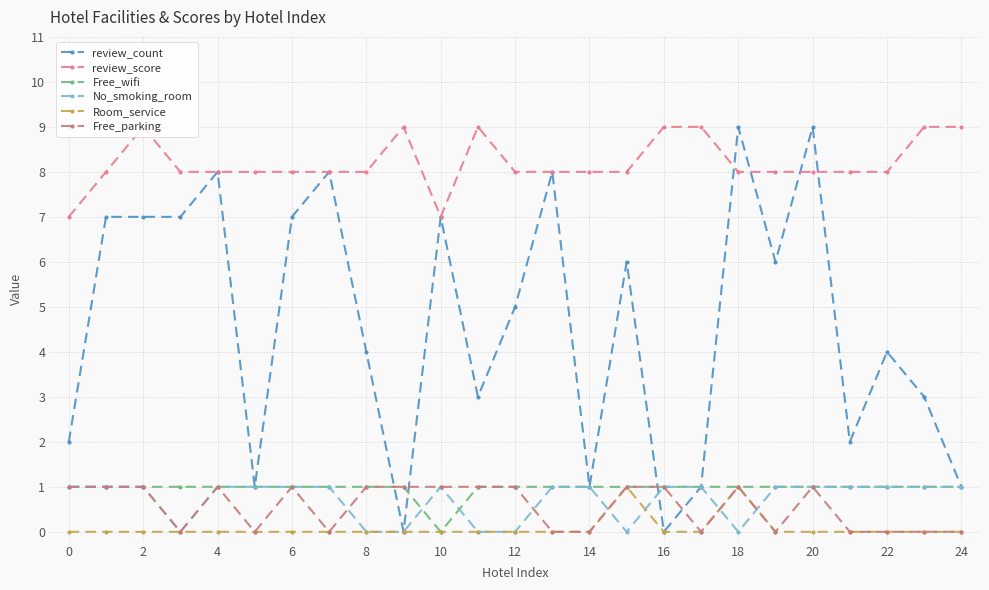

True or false: Free_parking has more than 1 interior local peaks.

True